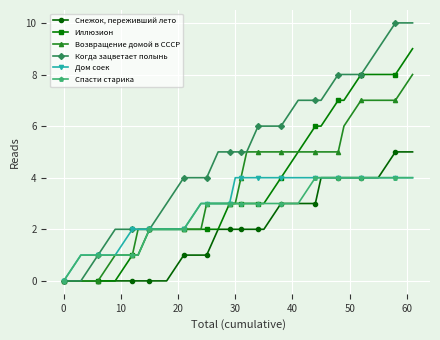

What is the value of the Дом соек point at the 11th from the left?

3